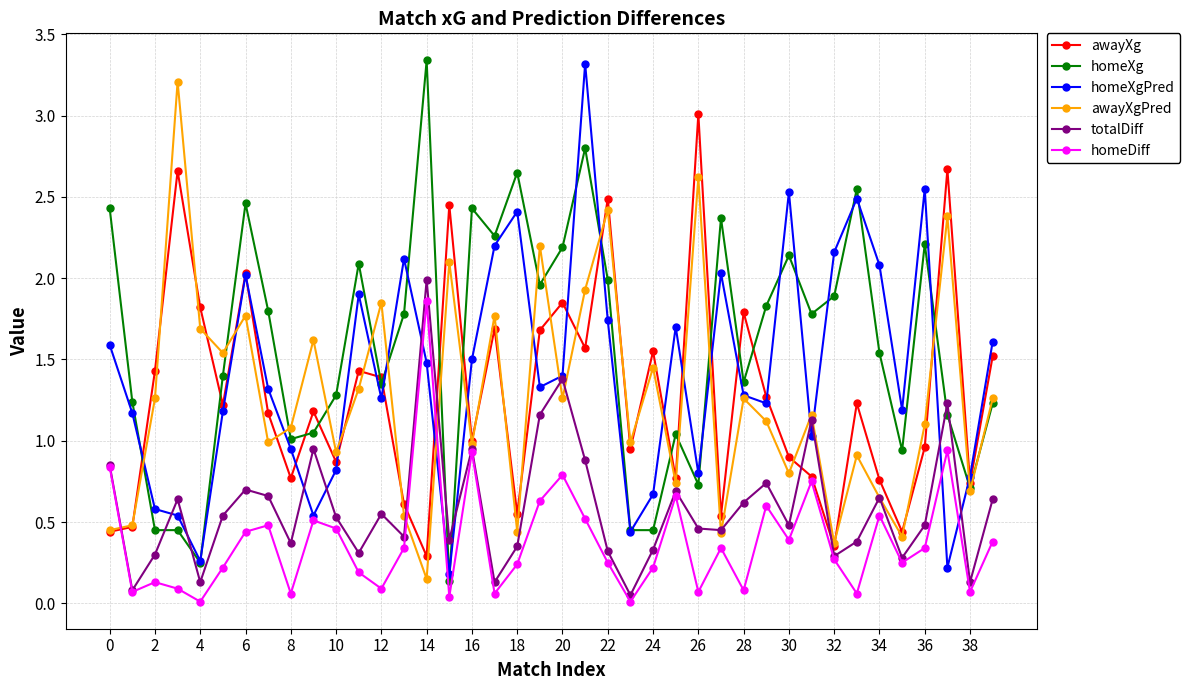

True or false: homeDiff has more than 2 points higher than both neighbors.

True